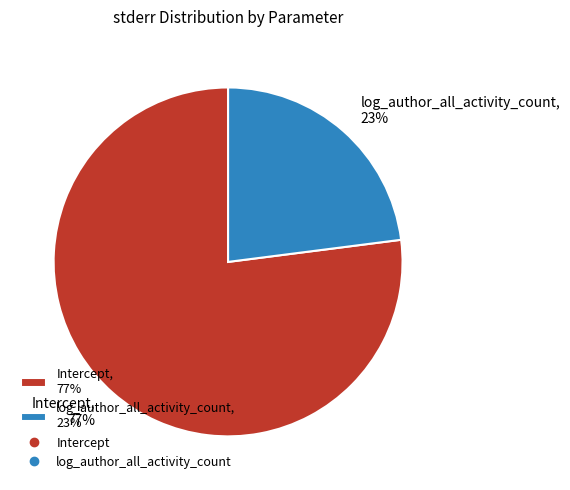

Is the sum of Intercept and log_author_all_activity_count greater than half?

Yes